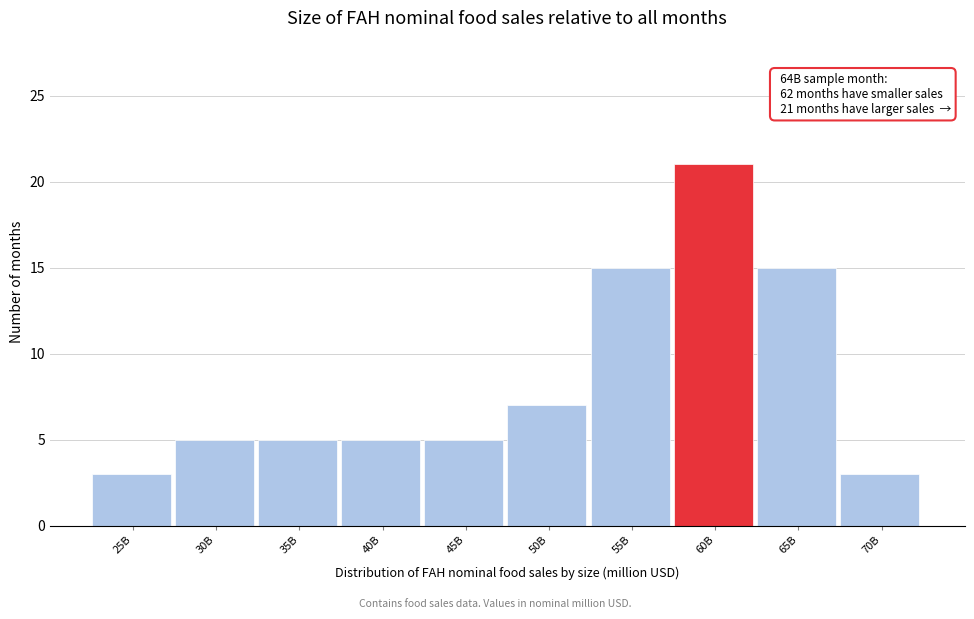

Reading right to left, transcribe all the data shown in this chart.

3	15	21	15	7	5	5	5	5	3